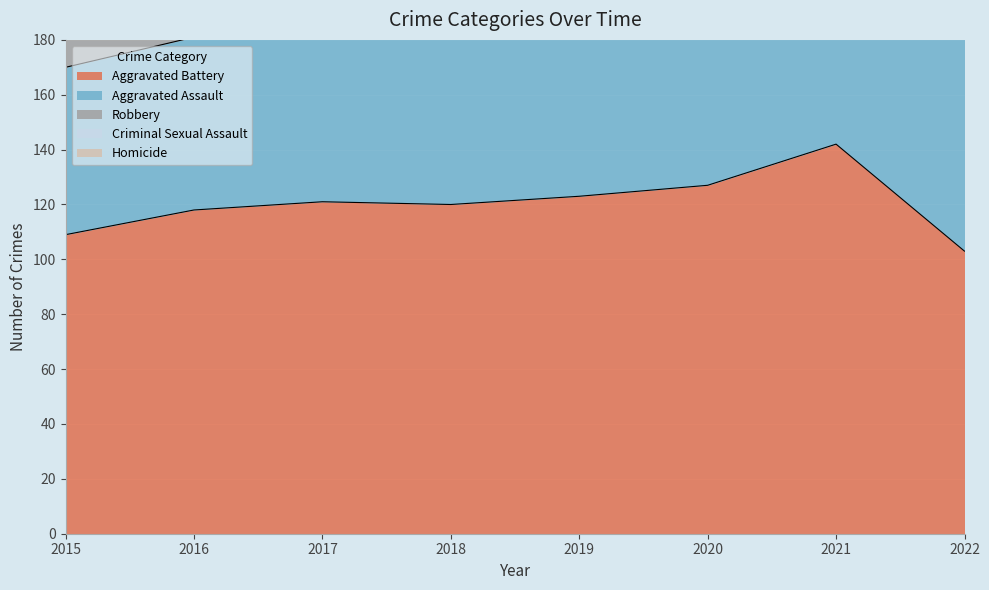

What is the sum of all Aggravated Battery values?

963